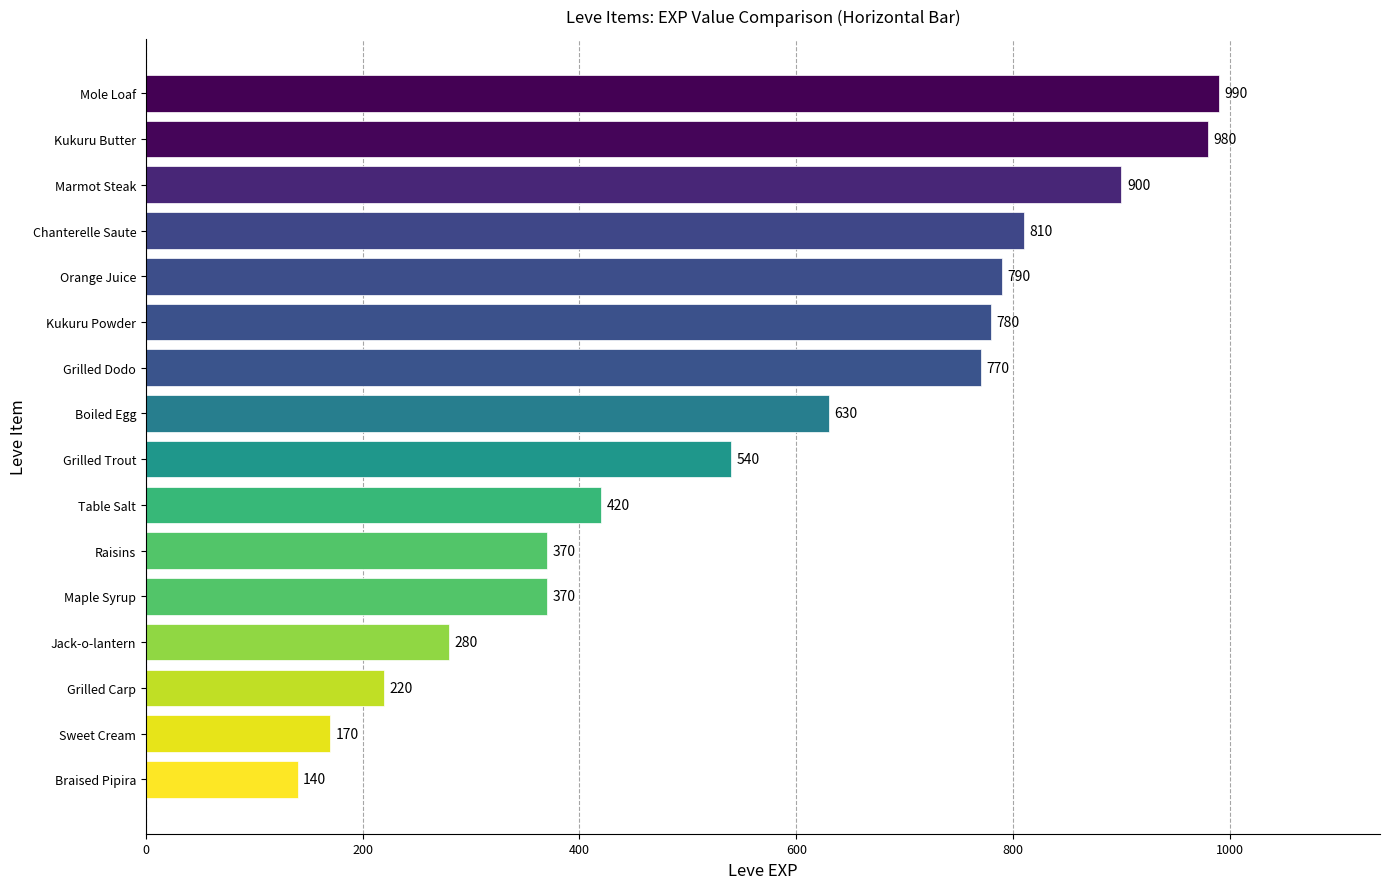

What is the change in value from Braised Pipira to Orange Juice?

+650